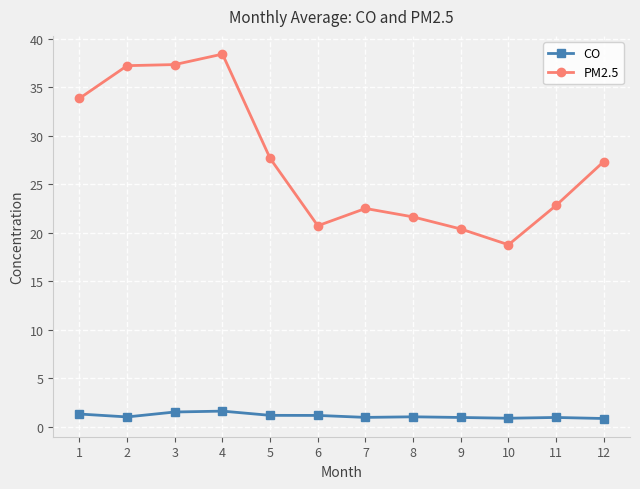

What is the maximum value shown in the chart?

38.4